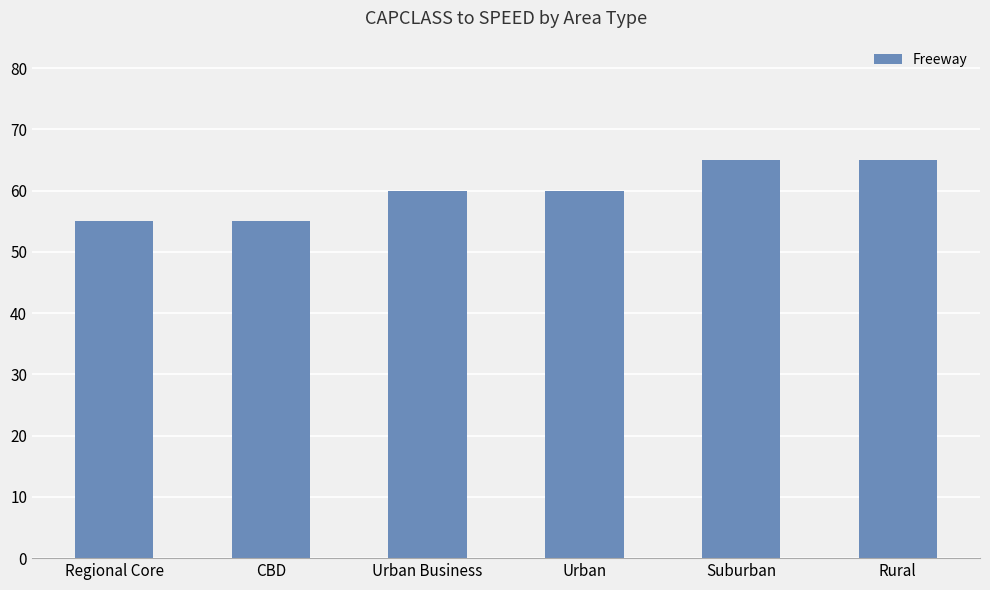

What is the average value?

60